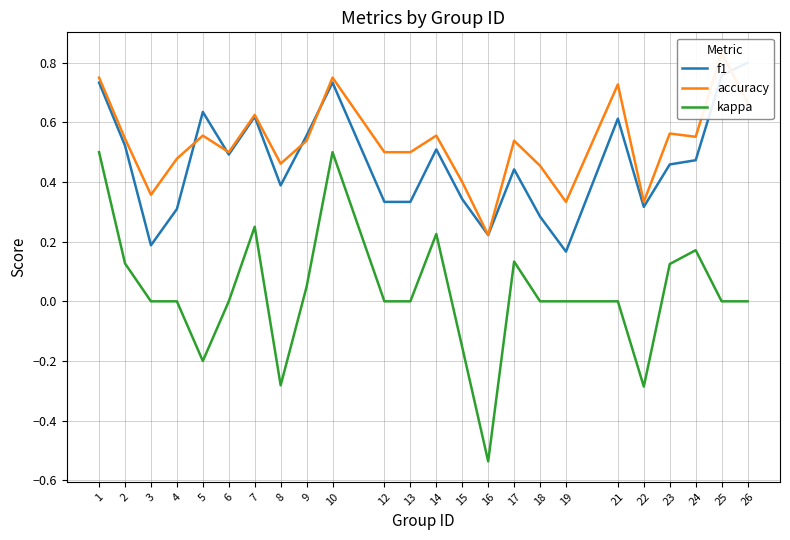

How many values in the kappa series are below 0?

5